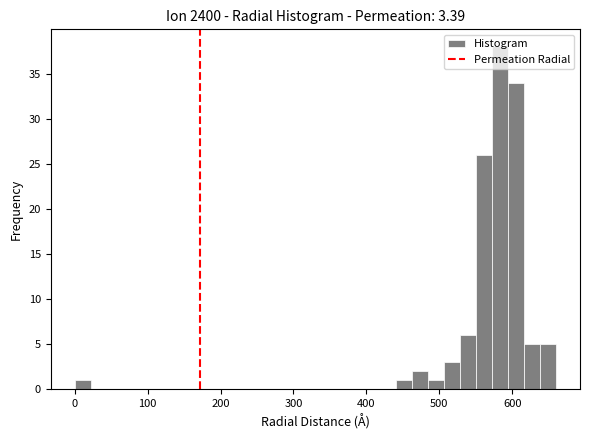

Around what value on the x-axis is the tallest bar? Give the approximate position of its centre, as read against the axis.

580